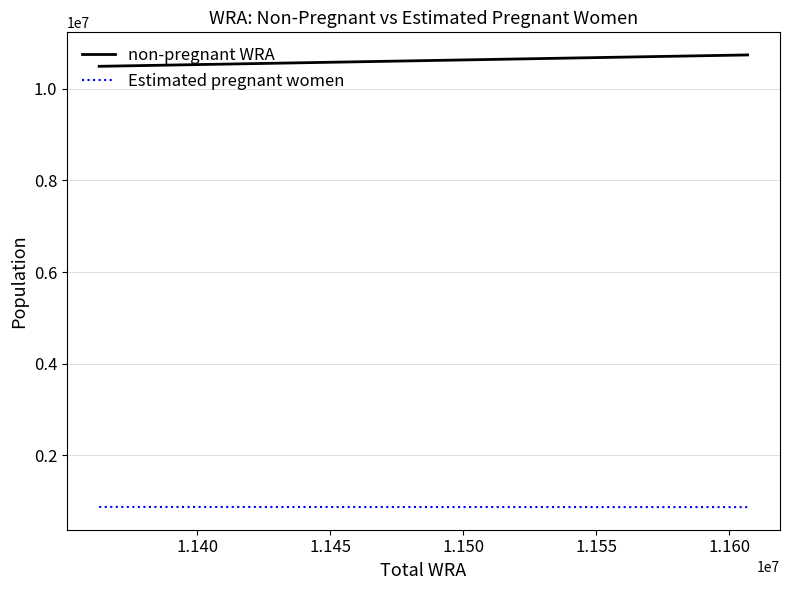

What is the maximum value for Estimated pregnant women?

869604.0